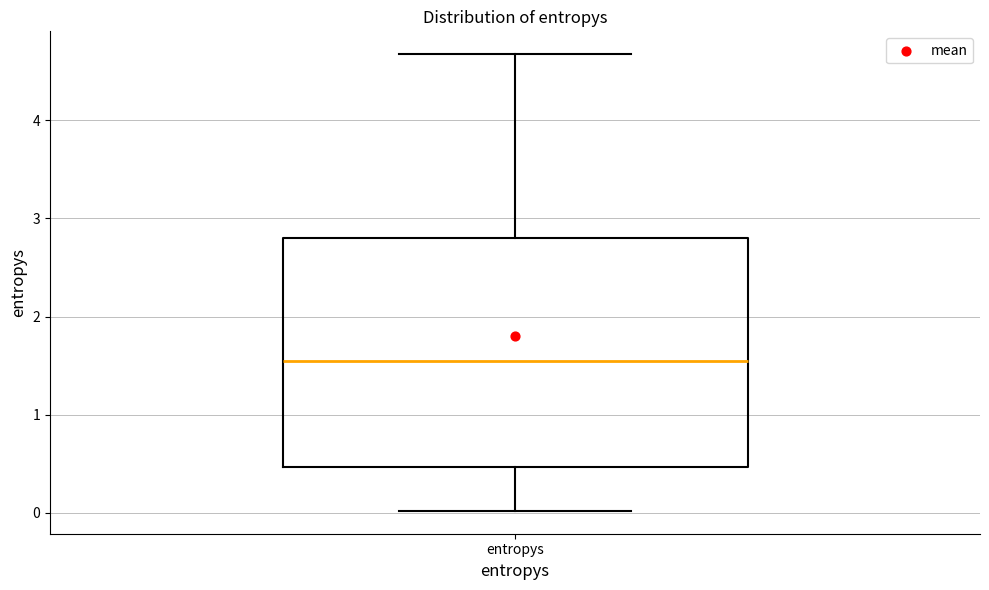

Read this box plot against the y-axis: the position of the median line, the range covered by the box, and the ends of both whiskers. The values are not printed on the chart, so give them approximately, as read against the axis.

median 1.5, box 0.5 to 2.8, whiskers 0.0 to 4.7